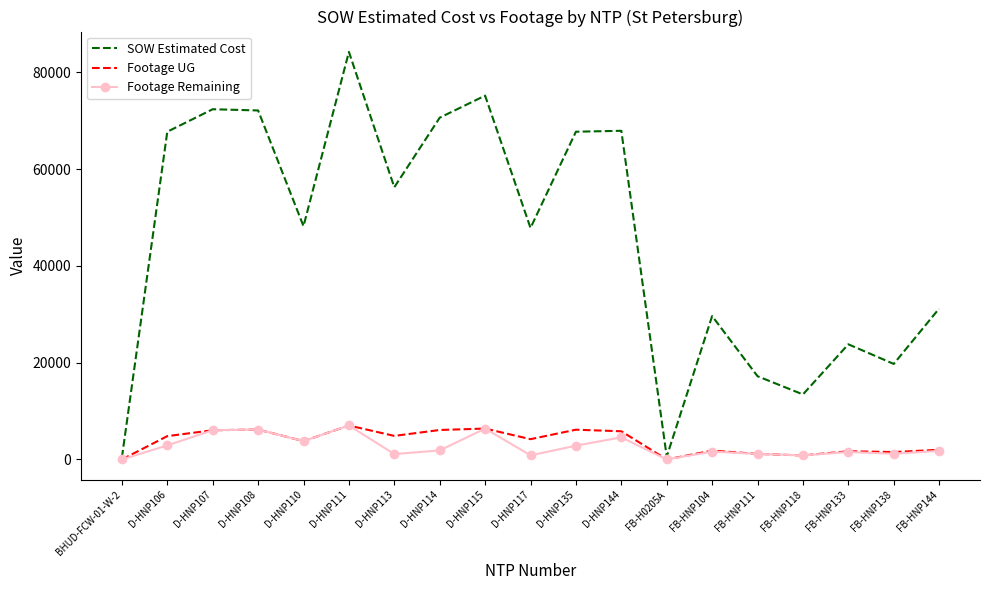

At how many categories does at least one series exceed 33452?

11